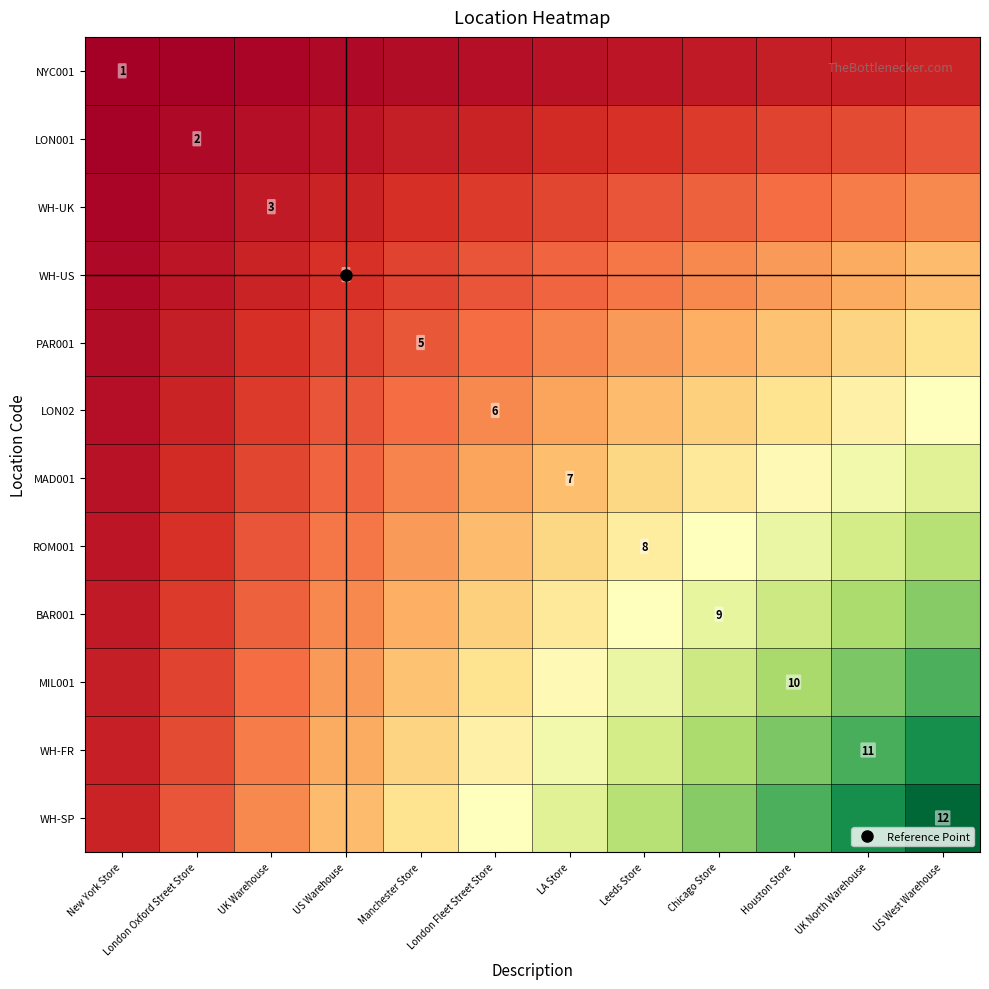

At which label does MIL001 reach its minimum?

New York Store